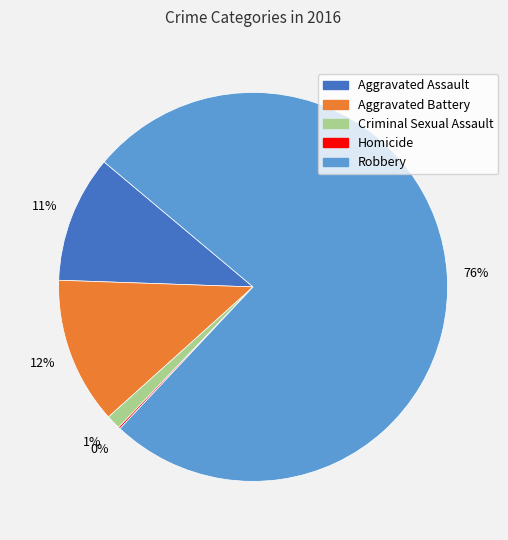

Which slice is the largest?

Robbery